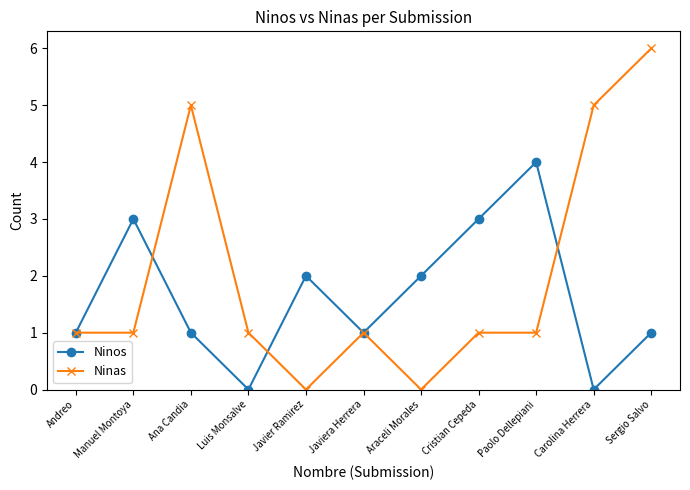

Which category has the highest value in the Ninas series?

Sergio Salvo